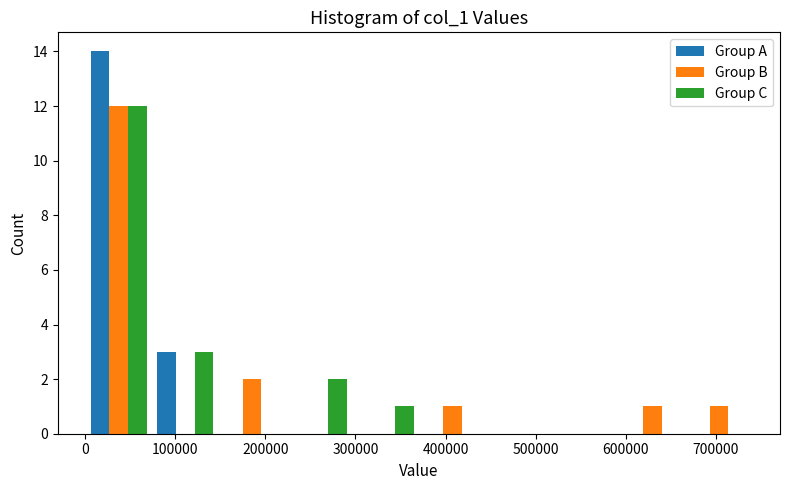

Reading left to right, list every range on the x-axis with the height of the bar of each series over it. Neither the bar edges nor the heights are printed on the chart, so give them approximately, as read against the axes.

0 to 70000: Group A=14	Group B=12	Group C=12
70000 to 150000: Group A=3	Group B=0	Group C=3
150000 to 220000: Group A=0	Group B=2	Group C=0
220000 to 300000: Group A=0	Group B=0	Group C=2
300000 to 370000: Group A=0	Group B=0	Group C=1
370000 to 440000: Group A=0	Group B=1	Group C=0
440000 to 520000: Group A=0	Group B=0	Group C=0
520000 to 590000: Group A=0	Group B=0	Group C=0
590000 to 670000: Group A=0	Group B=1	Group C=0
670000 to 740000: Group A=0	Group B=1	Group C=0